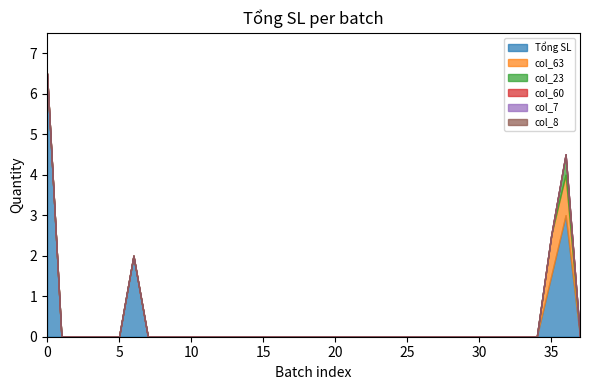

What is the highest value of the Tổng SL series?

6.5